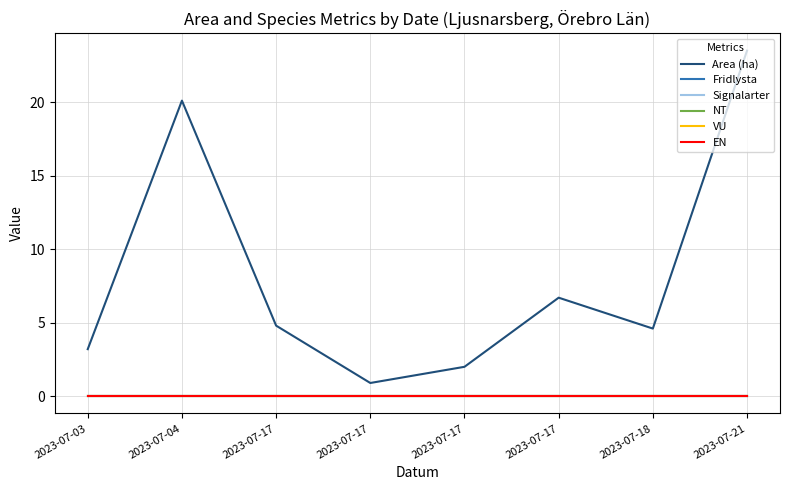

Reading left to right, transcribe all the data shown in this chart.

Area (ha): 2023-07-03=3.2	2023-07-04=20.1	2023-07-17=4.8	2023-07-17=0.9	2023-07-17=2.0	2023-07-17=6.7	2023-07-18=4.6	2023-07-21=23.5
Fridlysta: 2023-07-03=0.0	2023-07-04=0.0	2023-07-17=0.0	2023-07-17=0.0	2023-07-17=0.0	2023-07-17=0.0	2023-07-18=0.0	2023-07-21=0.0
Signalarter: 2023-07-03=0.0	2023-07-04=0.0	2023-07-17=0.0	2023-07-17=0.0	2023-07-17=0.0	2023-07-17=0.0	2023-07-18=0.0	2023-07-21=0.0
NT: 2023-07-03=0.0	2023-07-04=0.0	2023-07-17=0.0	2023-07-17=0.0	2023-07-17=0.0	2023-07-17=0.0	2023-07-18=0.0	2023-07-21=0.0
VU: 2023-07-03=0.0	2023-07-04=0.0	2023-07-17=0.0	2023-07-17=0.0	2023-07-17=0.0	2023-07-17=0.0	2023-07-18=0.0	2023-07-21=0.0
EN: 2023-07-03=0.0	2023-07-04=0.0	2023-07-17=0.0	2023-07-17=0.0	2023-07-17=0.0	2023-07-17=0.0	2023-07-18=0.0	2023-07-21=0.0